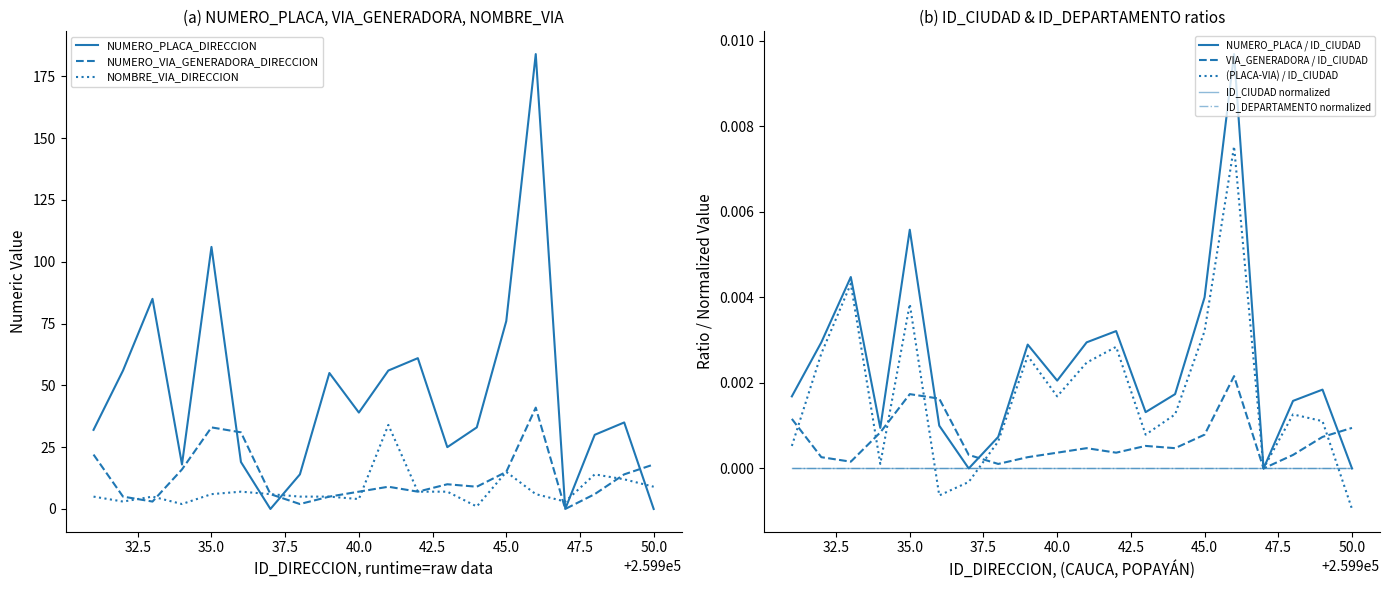

How many series are shown in this chart?

3